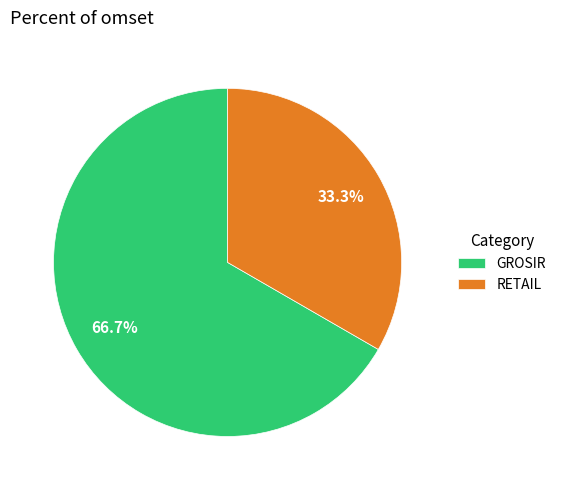

Is the sum of GROSIR and RETAIL greater than half?

Yes